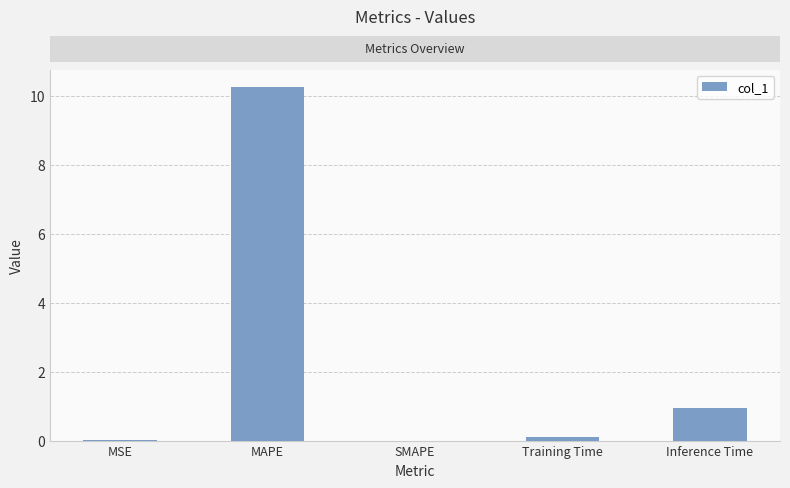

At which category does the chart reach its peak across all series?

MAPE